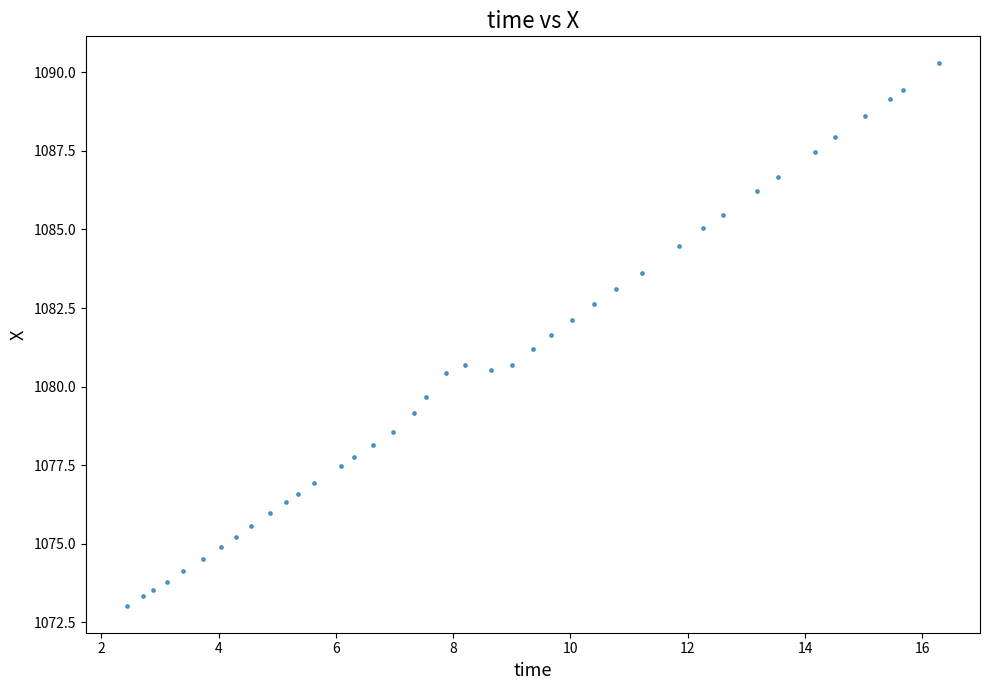

What is the range of X values (max minus min)?

13.9